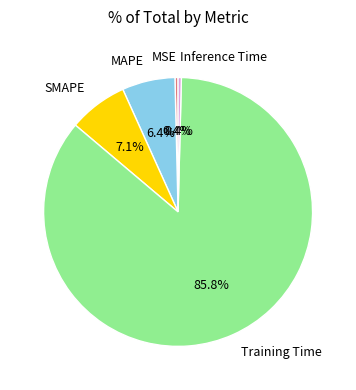

Does Training Time represent more than half of the total?

Yes